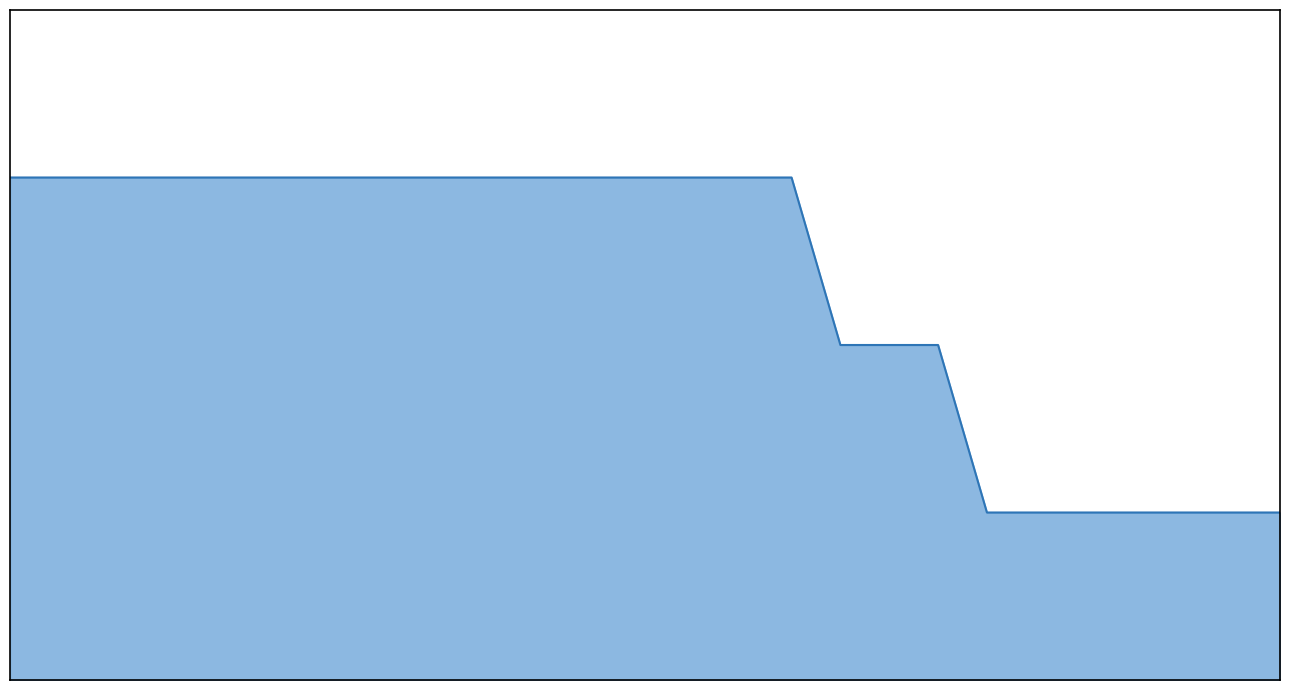

Does the chart display data point markers on the line(s)?

No